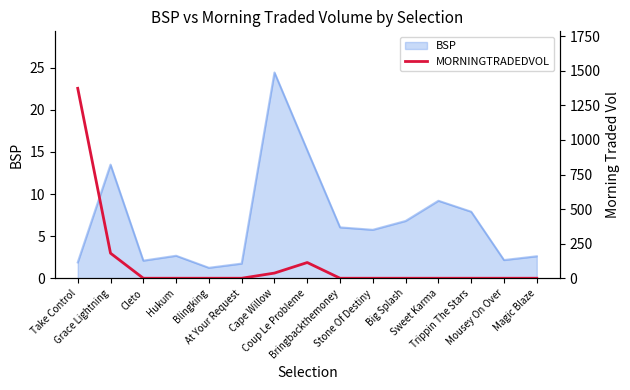

What is the lowest value of the BSP series?

1.2